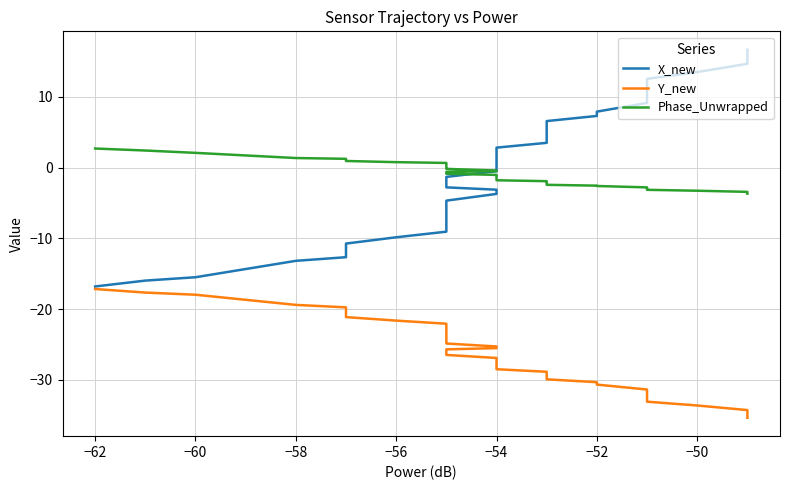

Rank the series by their maximum value, from highest to lowest.

X_new, Phase_Unwrapped, Y_new